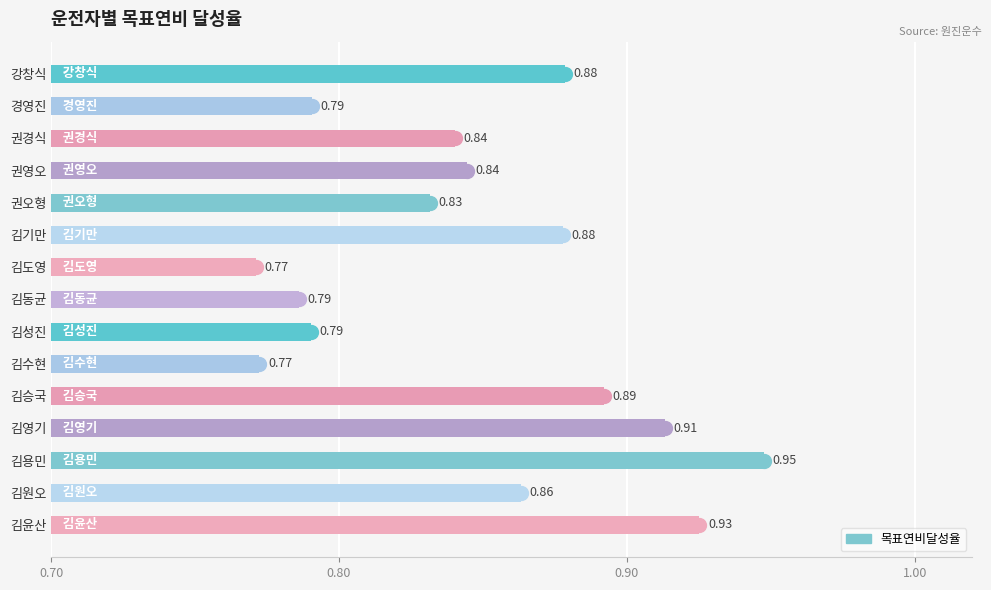

At which category does the chart reach its peak across all series?

김용민